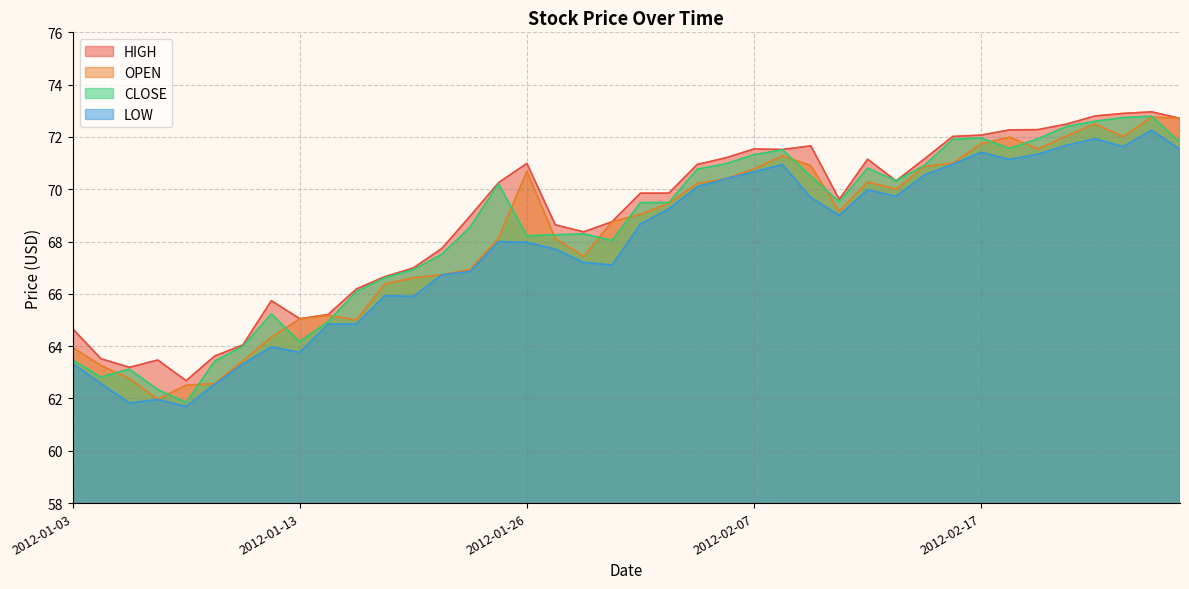

Reading left to right, extract all data points from this chart.

OPEN: 2012-01-03=64.0	2012-01-04=63.3	2012-01-05=62.8	2012-01-06=62.0	2012-01-09=62.5	2012-01-10=62.6	2012-01-11=63.4	2012-01-12=64.3	2012-01-13=65.0	2012-01-17=65.2	2012-01-18=65.0	2012-01-19=66.4	2012-01-20=66.6	2012-01-23=66.7	2012-01-24=66.9	2012-01-25=68.1	2012-01-26=70.7	2012-01-27=68.1	2012-01-30=67.4	2012-01-31=68.8	2012-02-01=69.0	2012-02-02=69.5	2012-02-03=70.2	2012-02-06=70.4	2012-02-07=70.8	2012-02-08=71.3	2012-02-09=70.9	2012-02-10=69.2	2012-02-13=70.3	2012-02-14=70.0	2012-02-15=70.9	2012-02-16=71.0	2012-02-17=71.7	2012-02-21=72.0	2012-02-22=71.5	2012-02-23=72.0	2012-02-24=72.5	2012-02-27=72.0	2012-02-28=72.8	2012-02-29=72.7
HIGH: 2012-01-03=64.7	2012-01-04=63.5	2012-01-05=63.2	2012-01-06=63.5	2012-01-09=62.7	2012-01-10=63.6	2012-01-11=64.0	2012-01-12=65.7	2012-01-13=65.0	2012-01-17=65.2	2012-01-18=66.2	2012-01-19=66.7	2012-01-20=67.0	2012-01-23=67.7	2012-01-24=69.0	2012-01-25=70.2	2012-01-26=71.0	2012-01-27=68.6	2012-01-30=68.4	2012-01-31=68.8	2012-02-01=69.8	2012-02-02=69.8	2012-02-03=71.0	2012-02-06=71.2	2012-02-07=71.5	2012-02-08=71.5	2012-02-09=71.7	2012-02-10=69.6	2012-02-13=71.2	2012-02-14=70.3	2012-02-15=71.2	2012-02-16=72.0	2012-02-17=72.1	2012-02-21=72.3	2012-02-22=72.3	2012-02-23=72.5	2012-02-24=72.8	2012-02-27=72.9	2012-02-28=73.0	2012-02-29=72.7
LOW: 2012-01-03=63.3	2012-01-04=62.6	2012-01-05=61.8	2012-01-06=62.0	2012-01-09=61.7	2012-01-10=62.5	2012-01-11=63.3	2012-01-12=64.0	2012-01-13=63.8	2012-01-17=64.8	2012-01-18=64.8	2012-01-19=65.9	2012-01-20=65.9	2012-01-23=66.7	2012-01-24=66.9	2012-01-25=68.0	2012-01-26=68.0	2012-01-27=67.7	2012-01-30=67.2	2012-01-31=67.1	2012-02-01=68.7	2012-02-02=69.2	2012-02-03=70.1	2012-02-06=70.4	2012-02-07=70.7	2012-02-08=70.9	2012-02-09=69.7	2012-02-10=69.0	2012-02-13=70.0	2012-02-14=69.7	2012-02-15=70.5	2012-02-16=71.0	2012-02-17=71.4	2012-02-21=71.1	2012-02-22=71.3	2012-02-23=71.7	2012-02-24=71.9	2012-02-27=71.6	2012-02-28=72.3	2012-02-29=71.5
CLOSE: 2012-01-03=63.5	2012-01-04=62.8	2012-01-05=63.1	2012-01-06=62.3	2012-01-09=61.9	2012-01-10=63.4	2012-01-11=64.0	2012-01-12=65.2	2012-01-13=64.2	2012-01-17=64.9	2012-01-18=66.1	2012-01-19=66.6	2012-01-20=66.9	2012-01-23=67.5	2012-01-24=68.5	2012-01-25=70.2	2012-01-26=68.2	2012-01-27=68.3	2012-01-30=68.3	2012-01-31=68.0	2012-02-01=69.5	2012-02-02=69.5	2012-02-03=70.8	2012-02-06=71.0	2012-02-07=71.3	2012-02-08=71.5	2012-02-09=70.5	2012-02-10=69.5	2012-02-13=70.8	2012-02-14=70.3	2012-02-15=70.9	2012-02-16=71.9	2012-02-17=72.0	2012-02-21=71.6	2012-02-22=71.9	2012-02-23=72.4	2012-02-24=72.6	2012-02-27=72.7	2012-02-28=72.8	2012-02-29=71.8